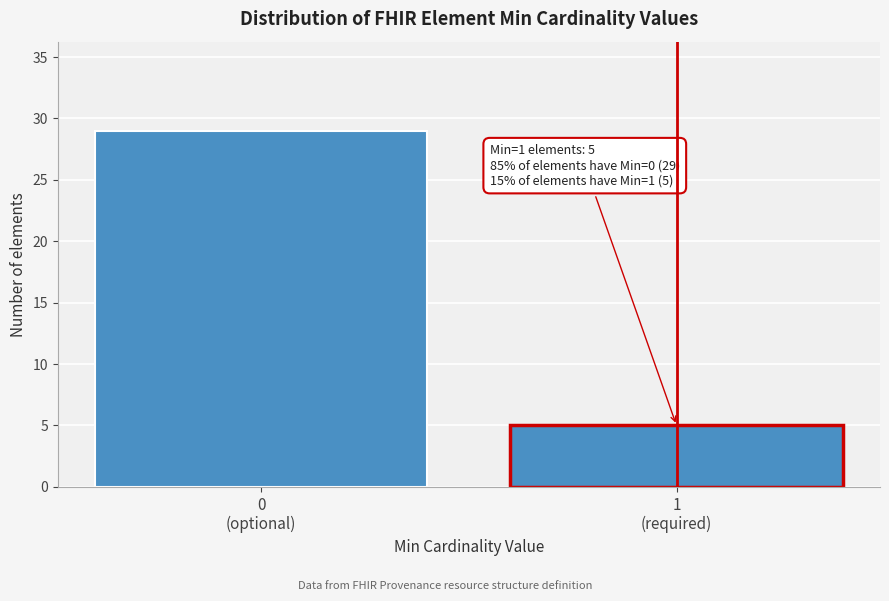

Reading left to right, list all the values displayed in this chart.

29	5